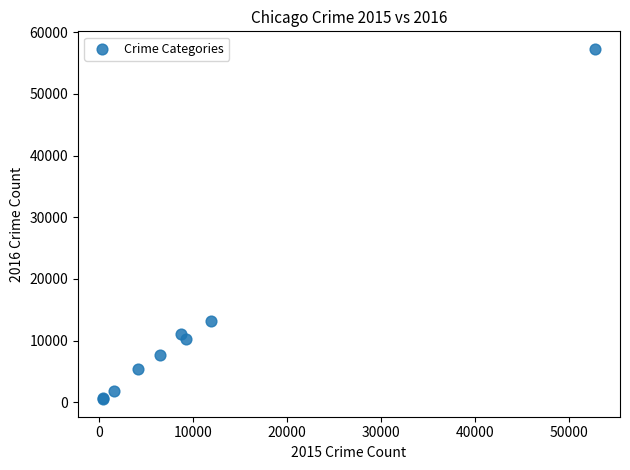

What Y value in the scatter plot is closest to 28895?

13118